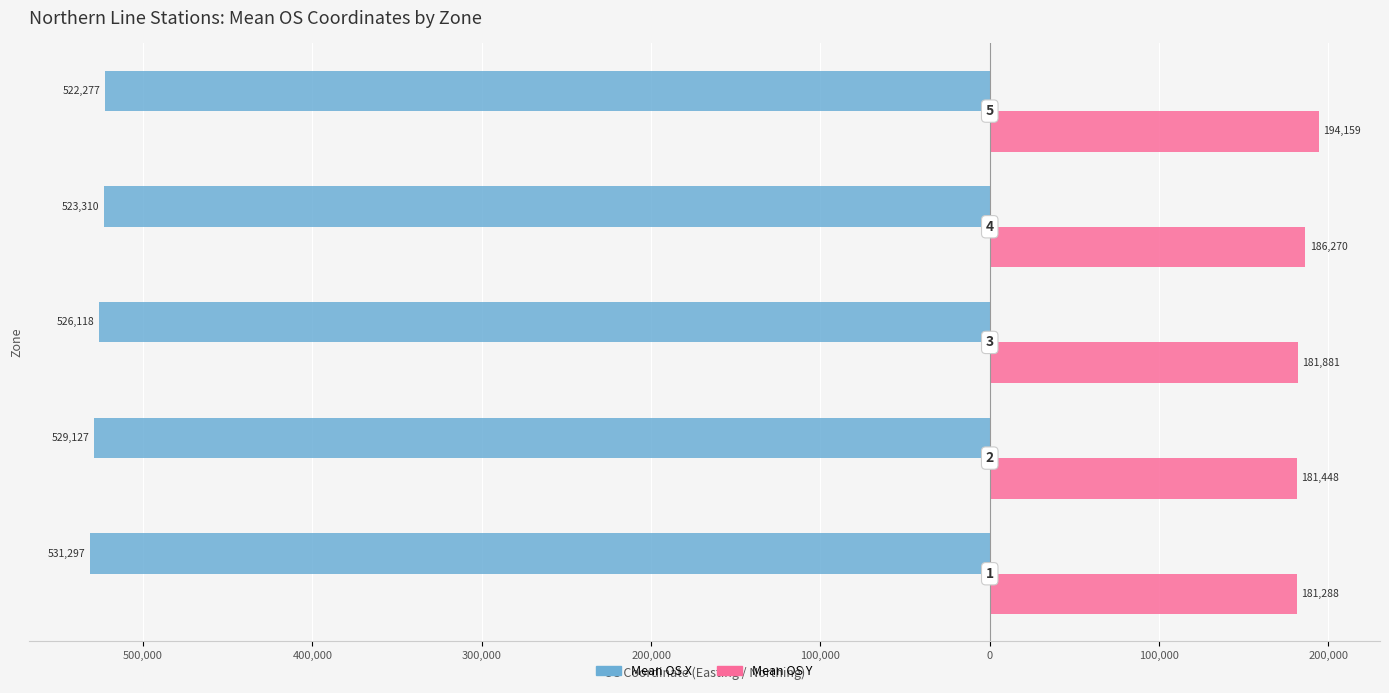

Which series has the widest spread of values?

Mean OS Y